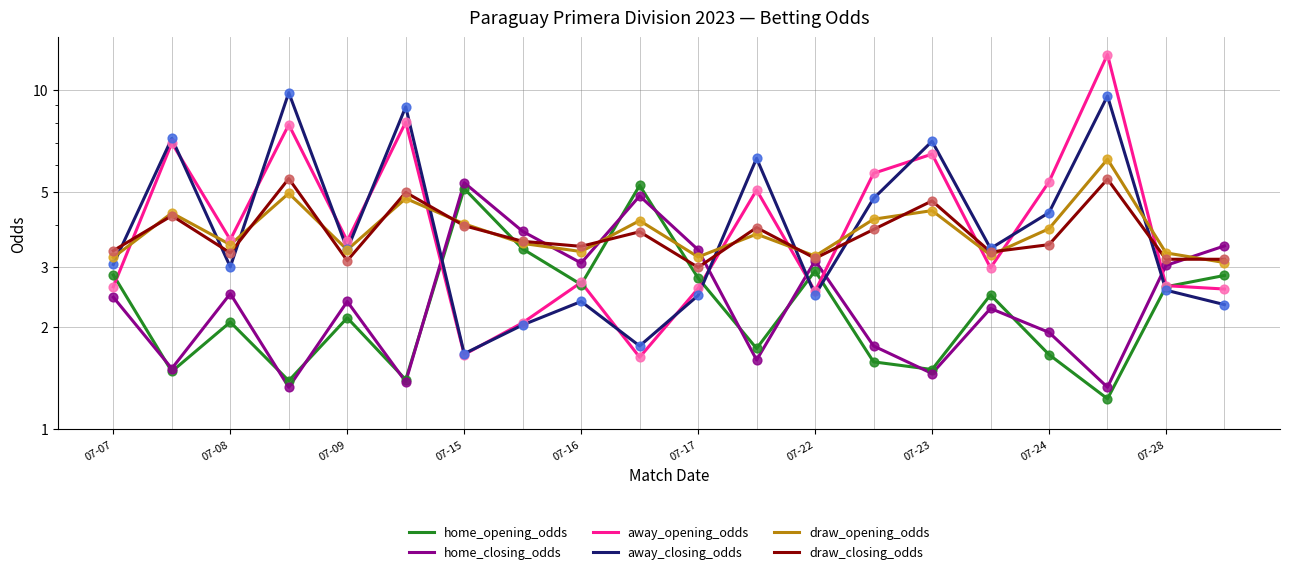

Which series has the largest Y range (max minus min)?

away_opening_odds